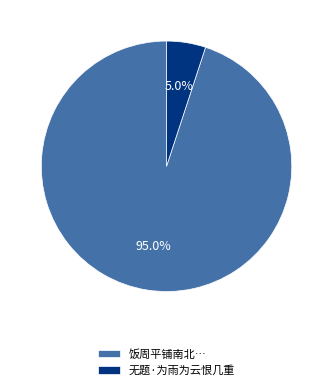

To the nearest percent, what is the difference between the largest and smallest slice percentages?

90%